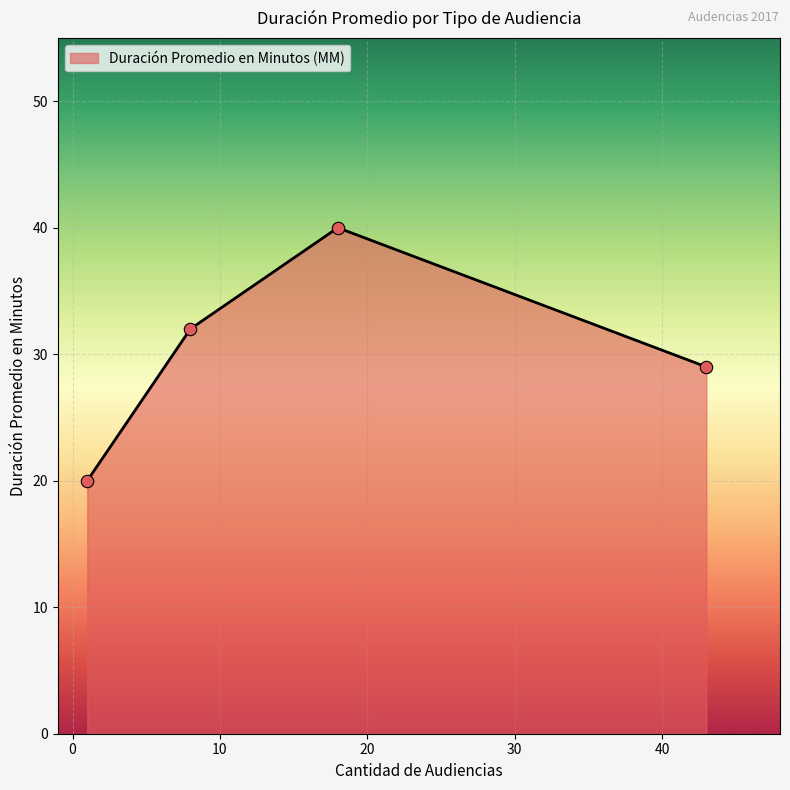

What is the difference between the second highest and second lowest values?

3